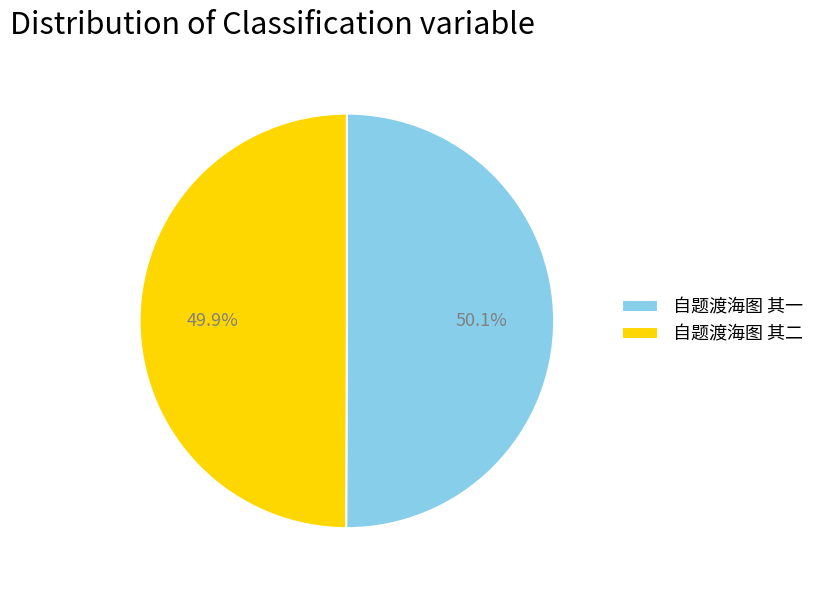

Is there any slice that represents more than half of the pie?

Yes